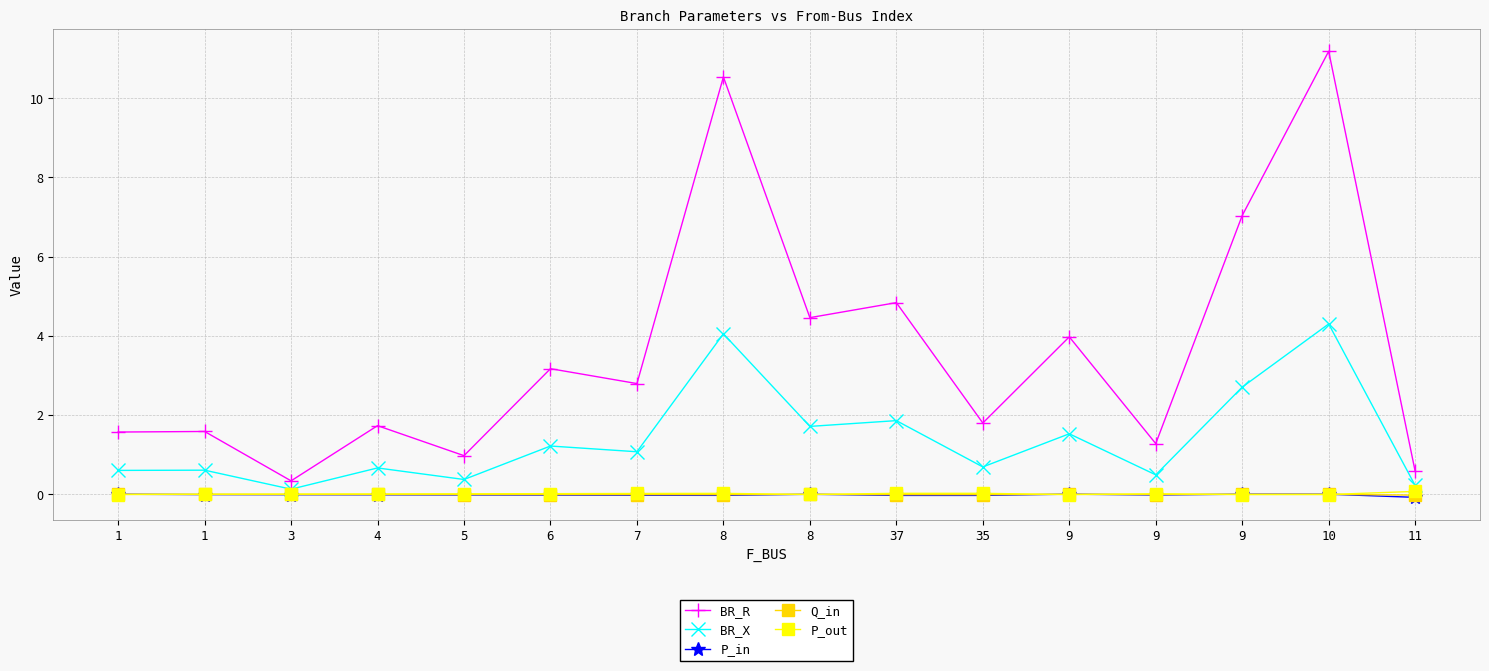

What is the spread (max minus min) of values at 4?

1.7